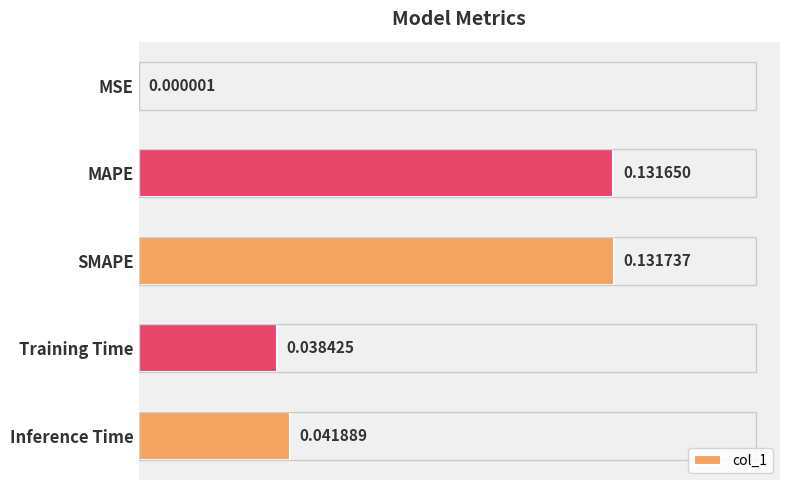

At which category does the chart reach its peak across all series?

SMAPE